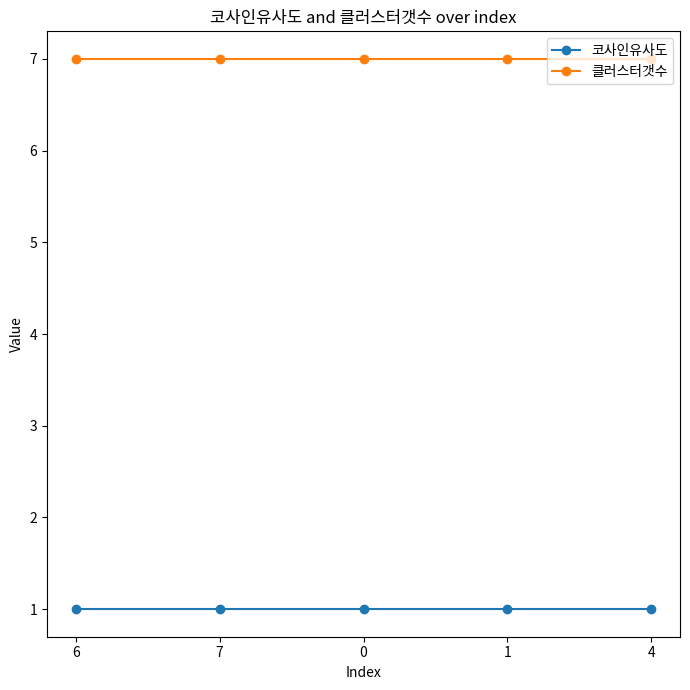

Reading right to left, list all the values displayed in this chart.

코사인유사도: 4=1.0	1=1.0	0=1.0	7=1.0	6=1.0
클러스터갯수: 4=7.0	1=7.0	0=7.0	7=7.0	6=7.0